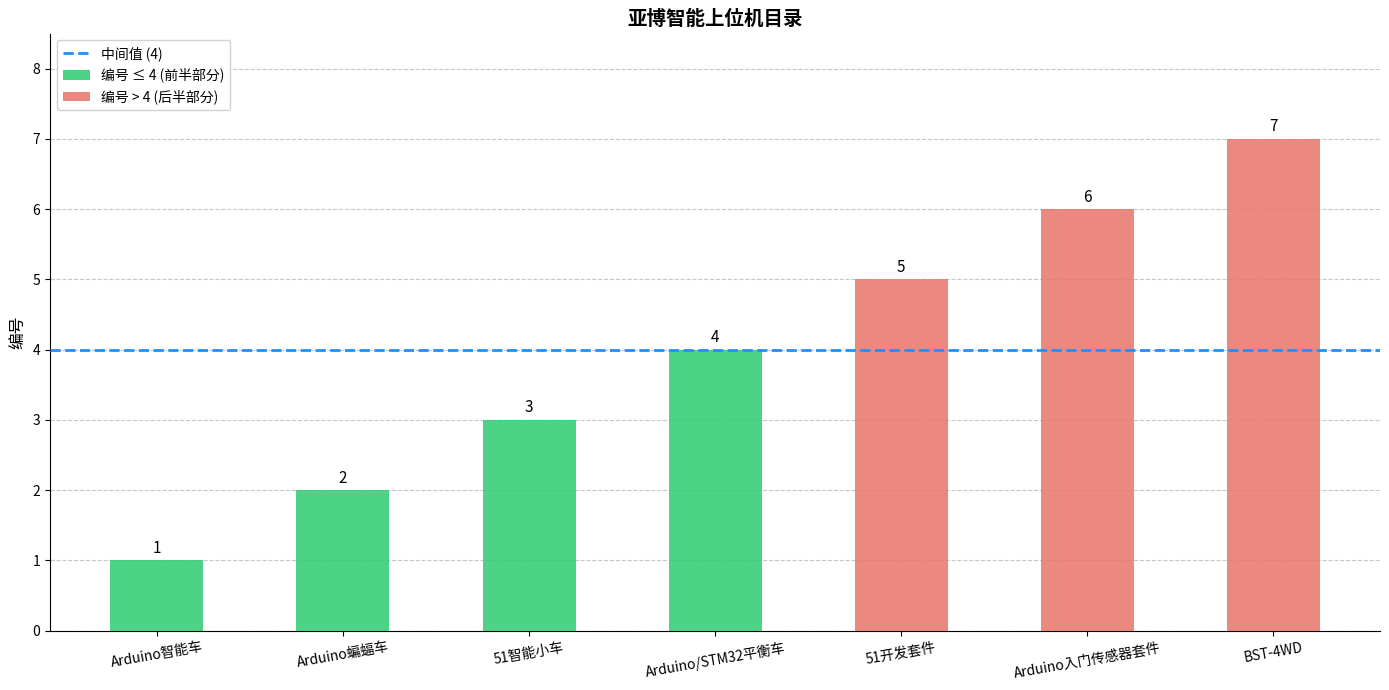

What is the label of the 6th bar from the left?

Arduino入门传感器套件